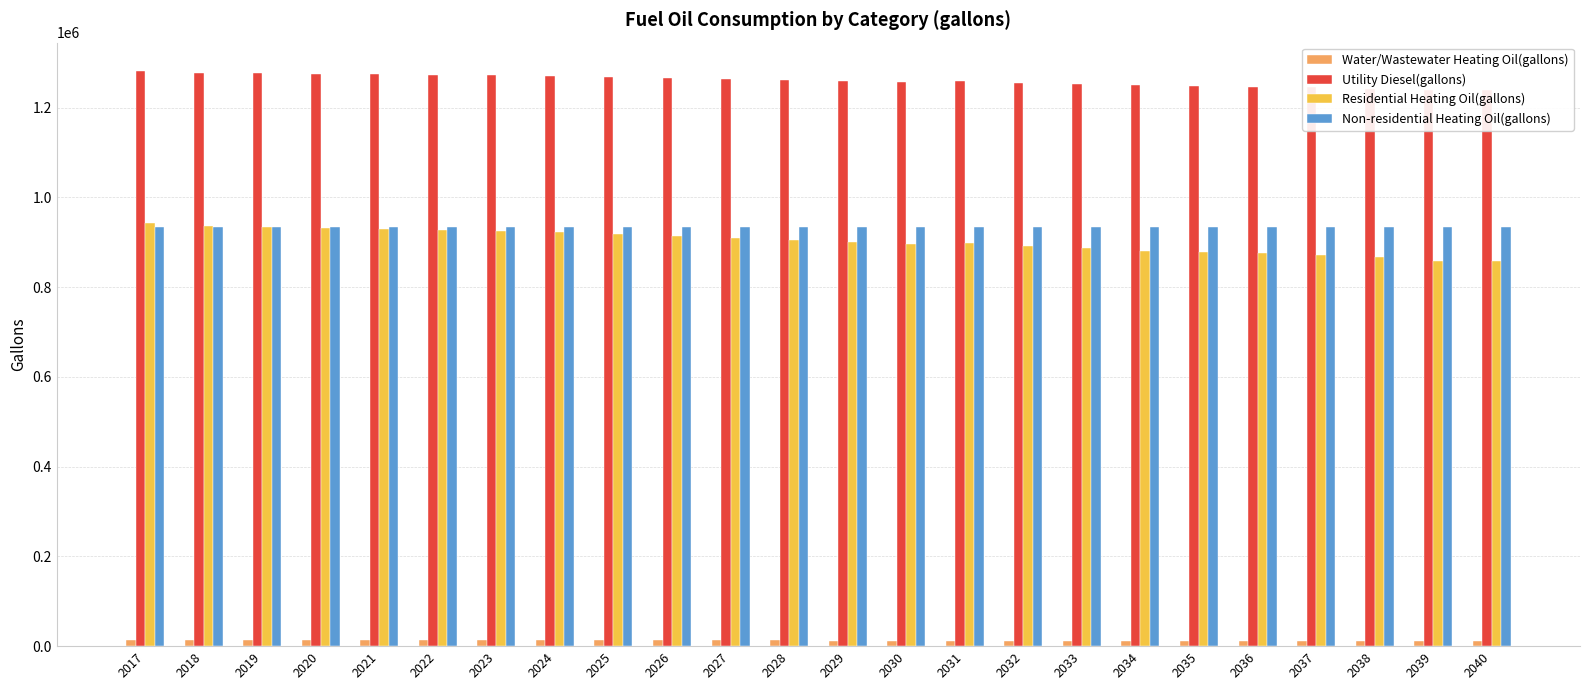

Which category has the lowest value in the Utility Diesel(gallons) series?

2039